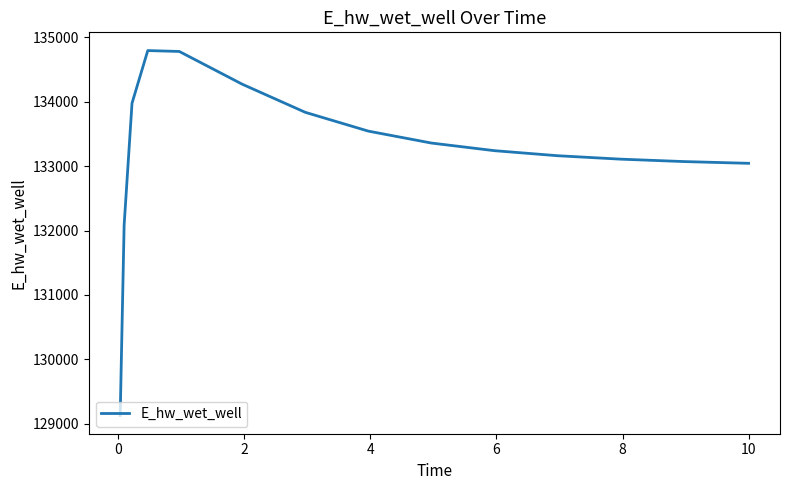

What is the greatest value displayed?

134791.4